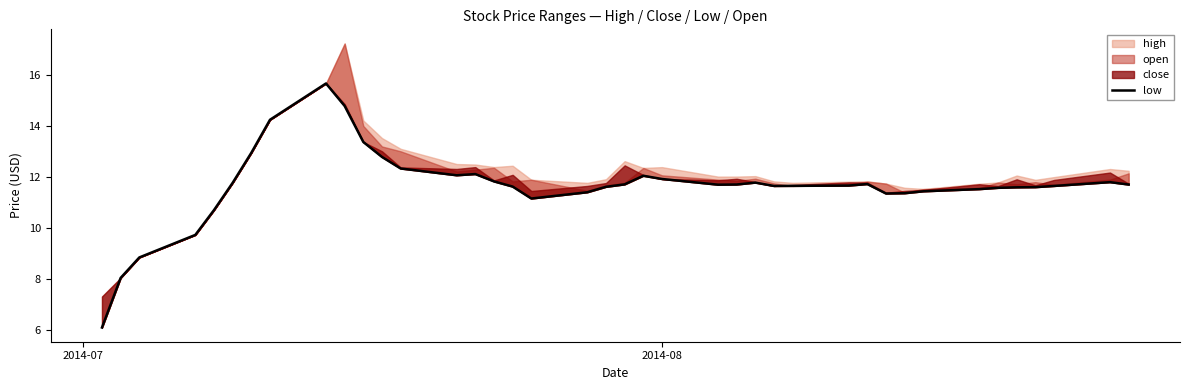

Which category has the lowest value across all series?

2014-07